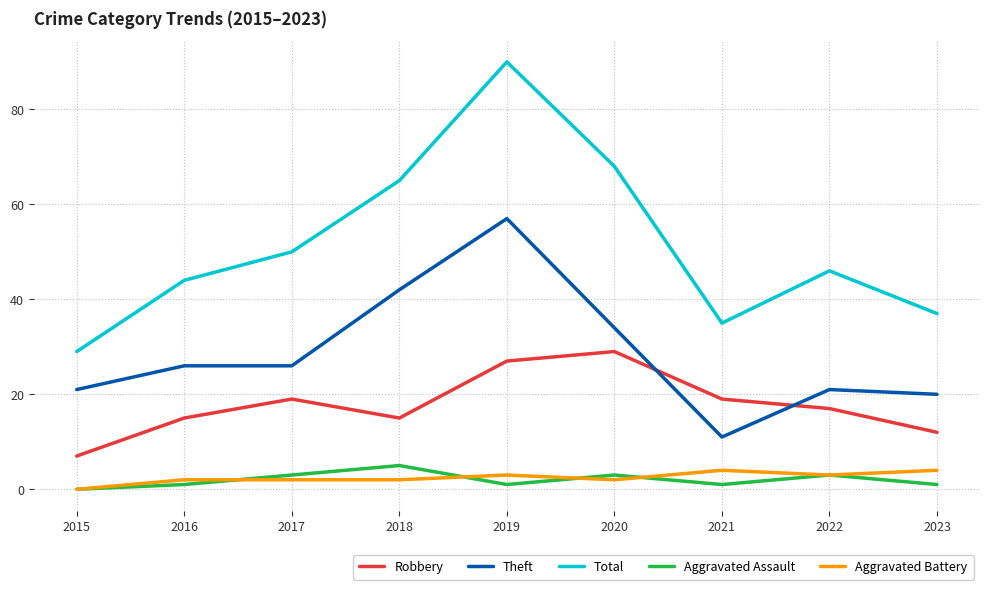

What is the difference between the maximum and second lowest values in the Total series?

55